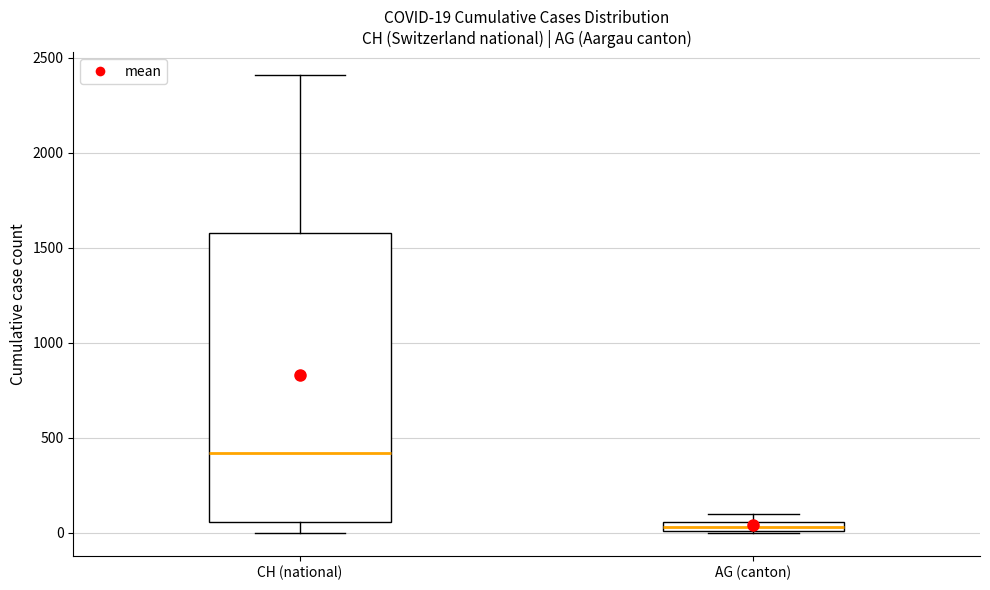

Which box has the lowest median line?

AG (canton)